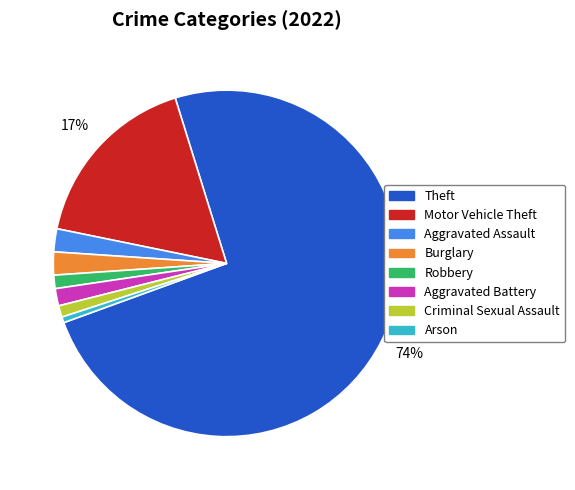

Is there a majority slice in this chart?

Yes